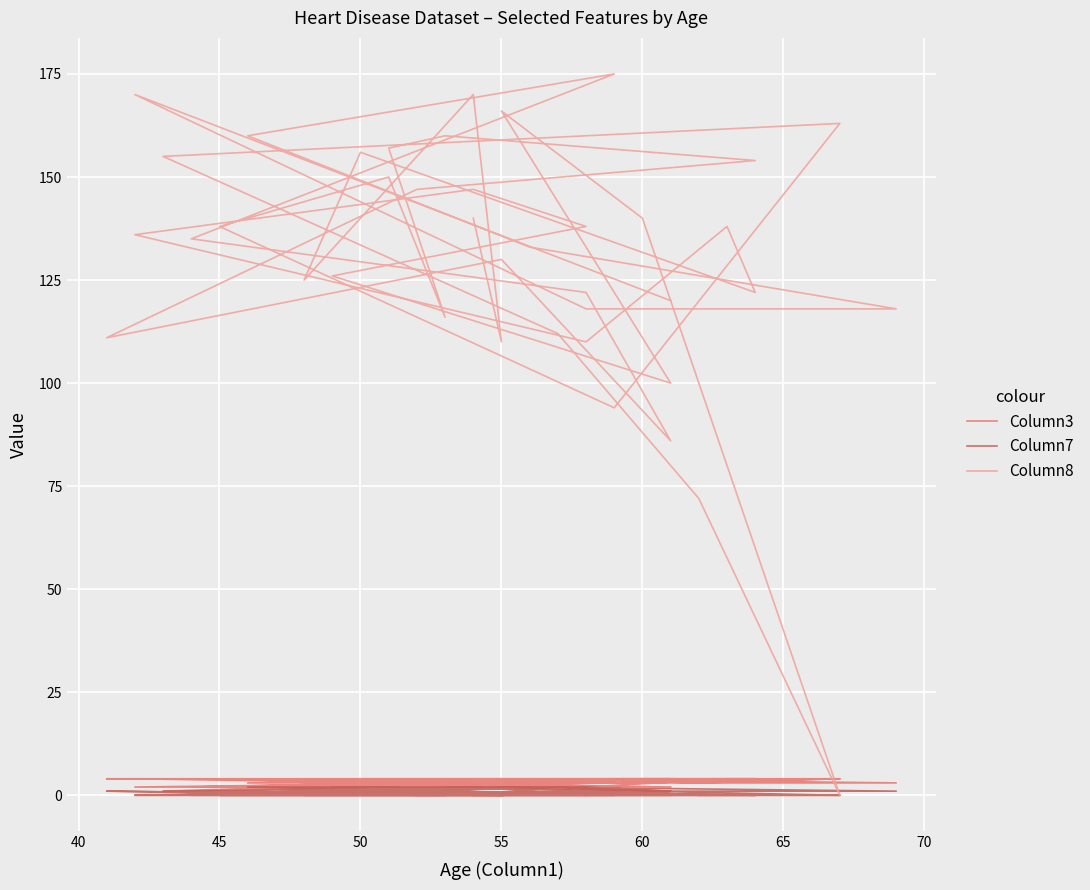

What is the label of the 26th point from the right?

60